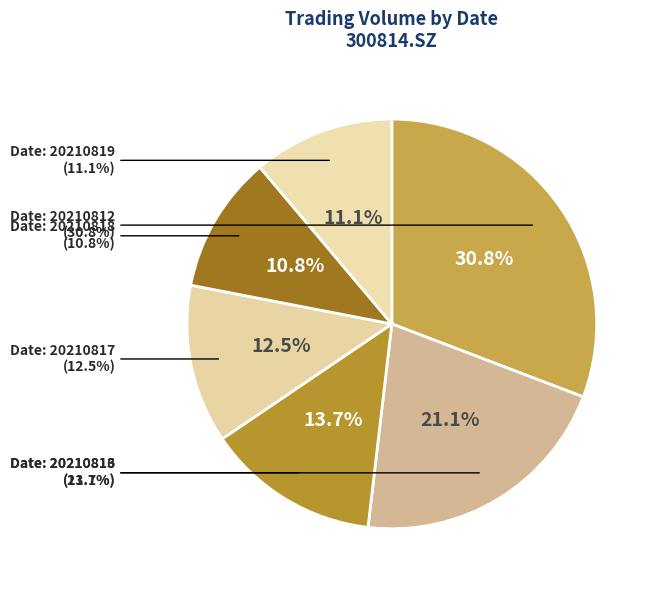

What portion of the pie excludes 20210819?

88.9%